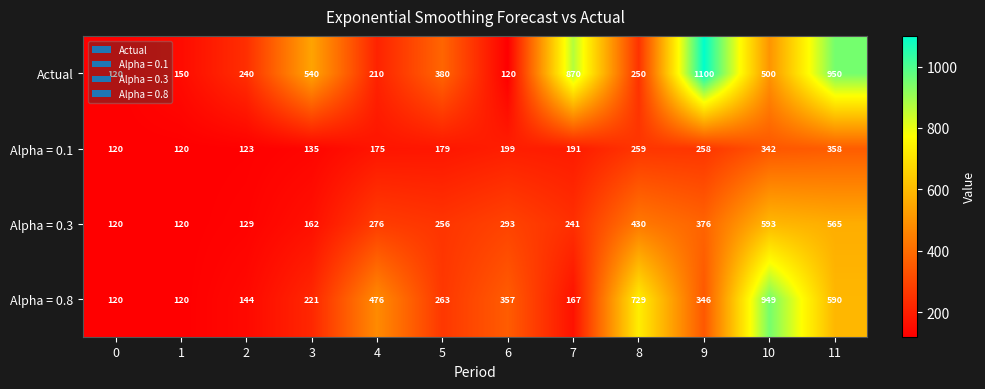

What is the spread (max minus min) of values at 8?

479